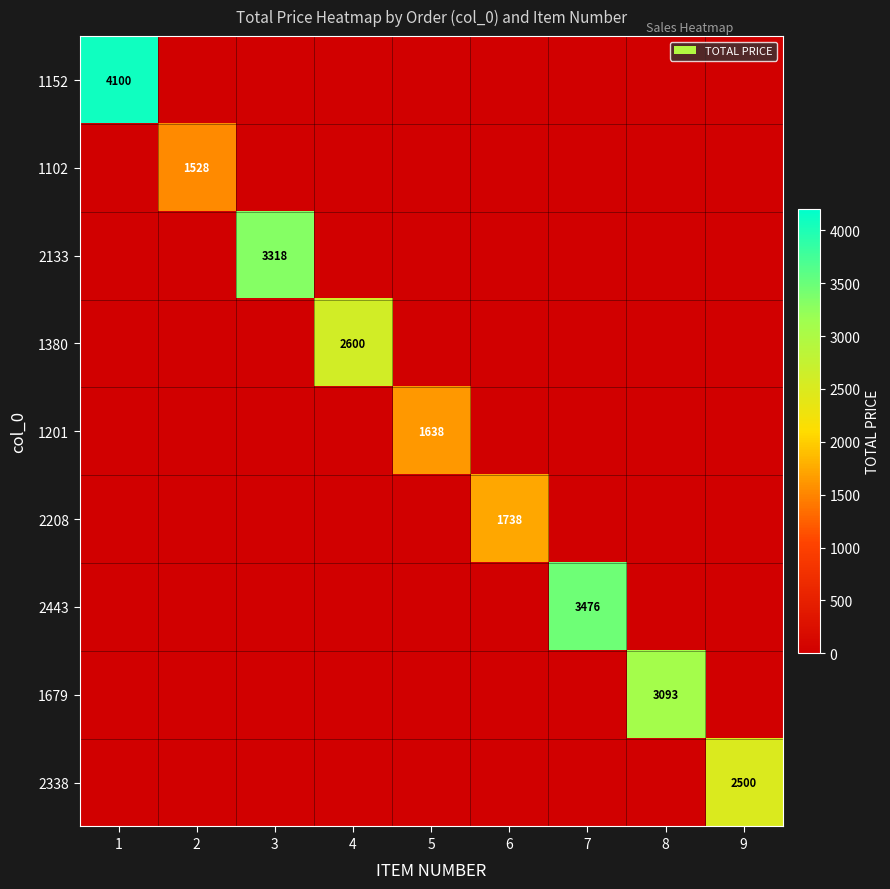

At how many categories does at least one series exceed 3495?

1